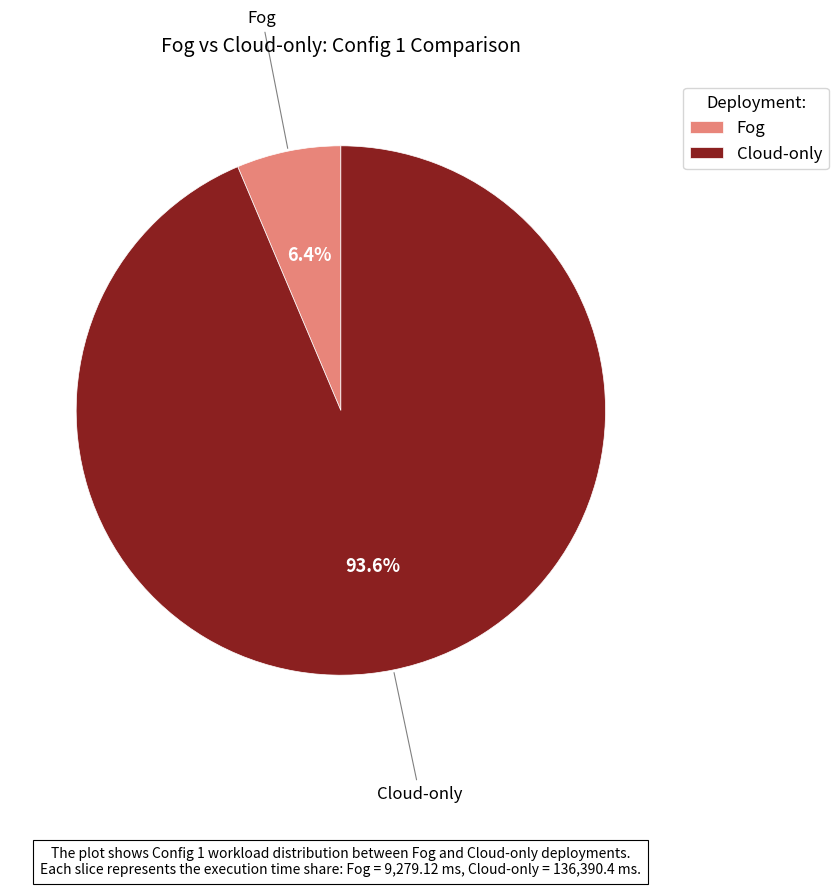

Rank the categories by value from highest to lowest.

Cloud-only, Fog